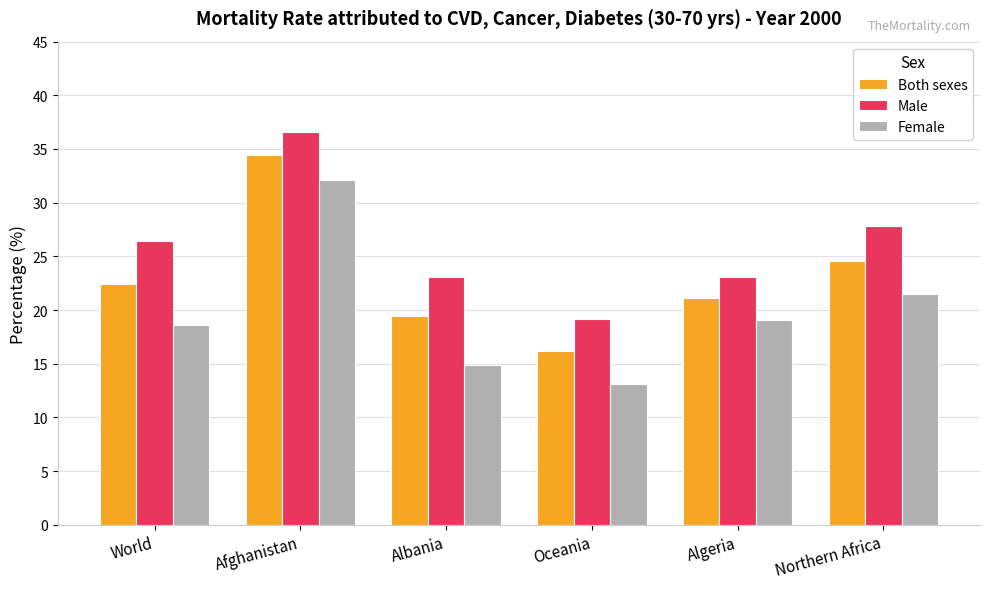

How many values in the Male series are below 26?

3